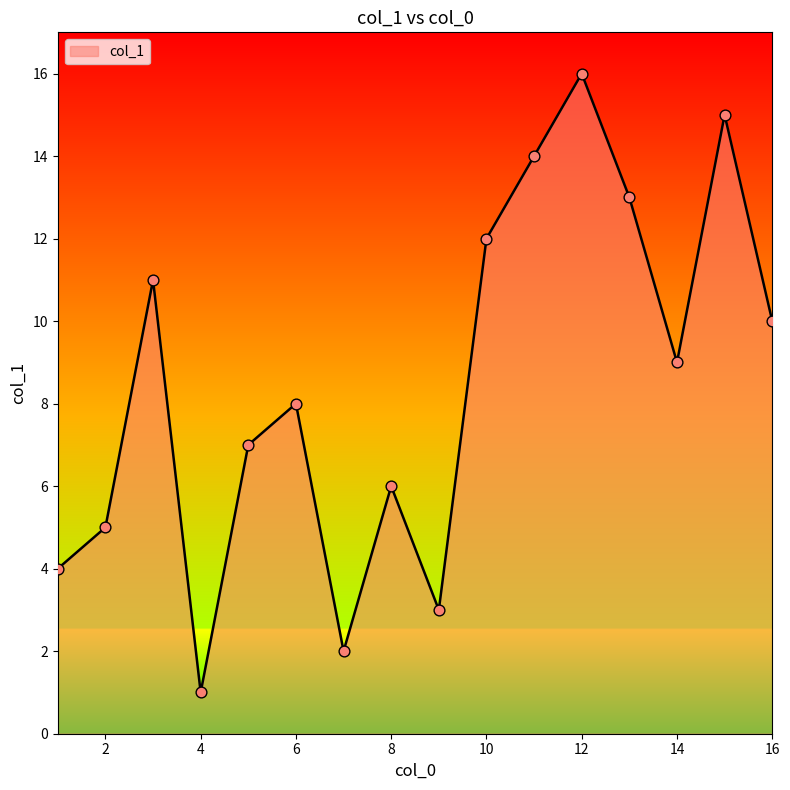

What is the difference between the maximum and minimum values?

15